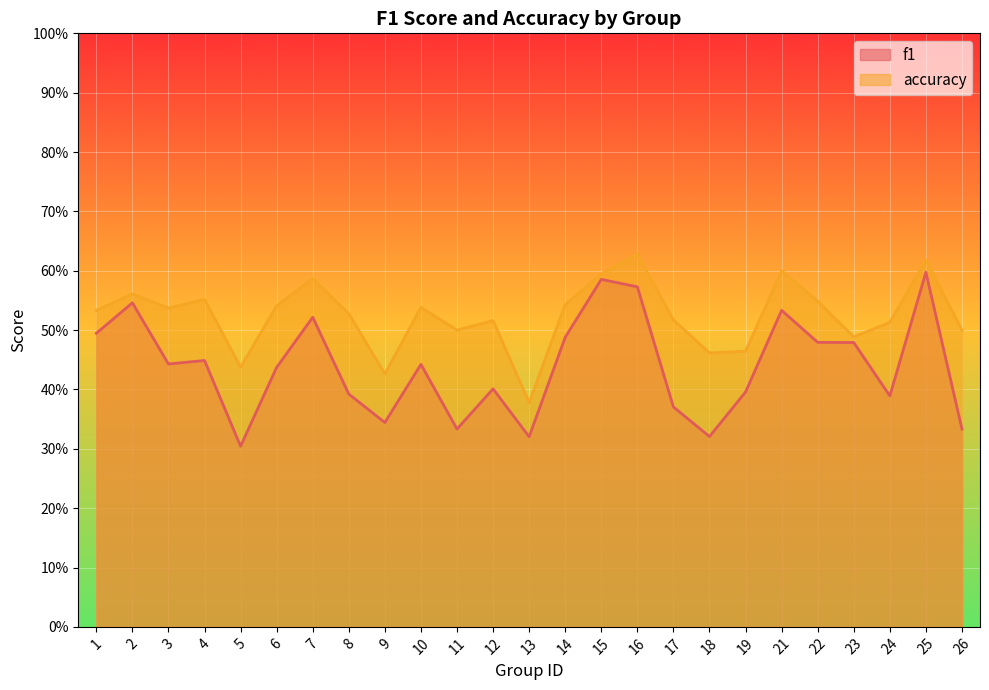

Does the chart display data point markers on the line(s)?

No